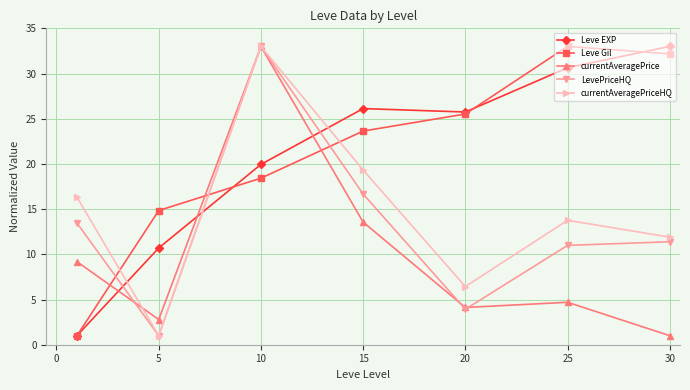

How many times do Leve Gil and currentAveragePriceHQ cross each other?

3